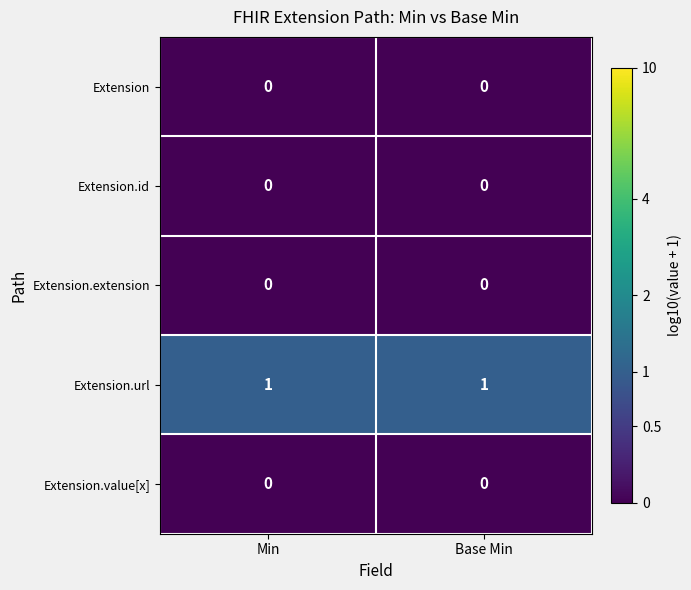

Is the value of Extension.url at Base Min greater than the value of Extension.extension at Base Min?

Yes